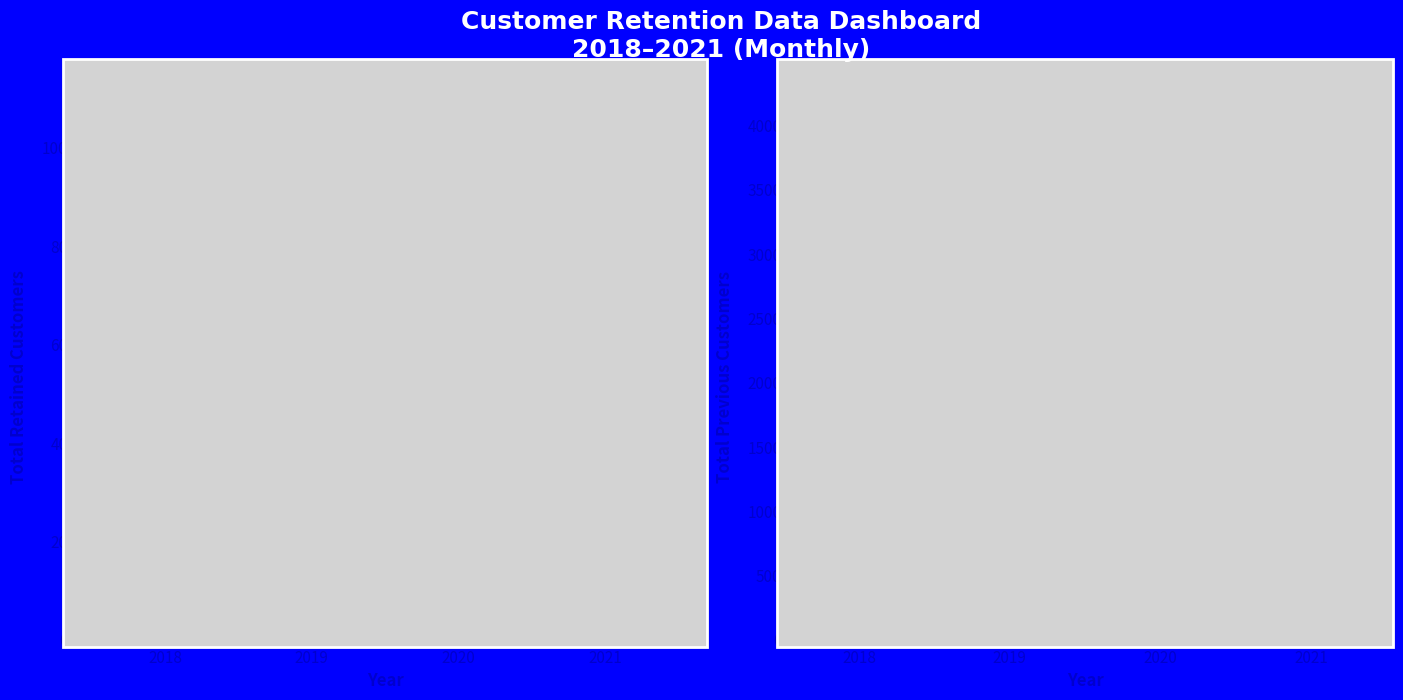

Are the bars grouped side by side (vs. stacked)?

Yes